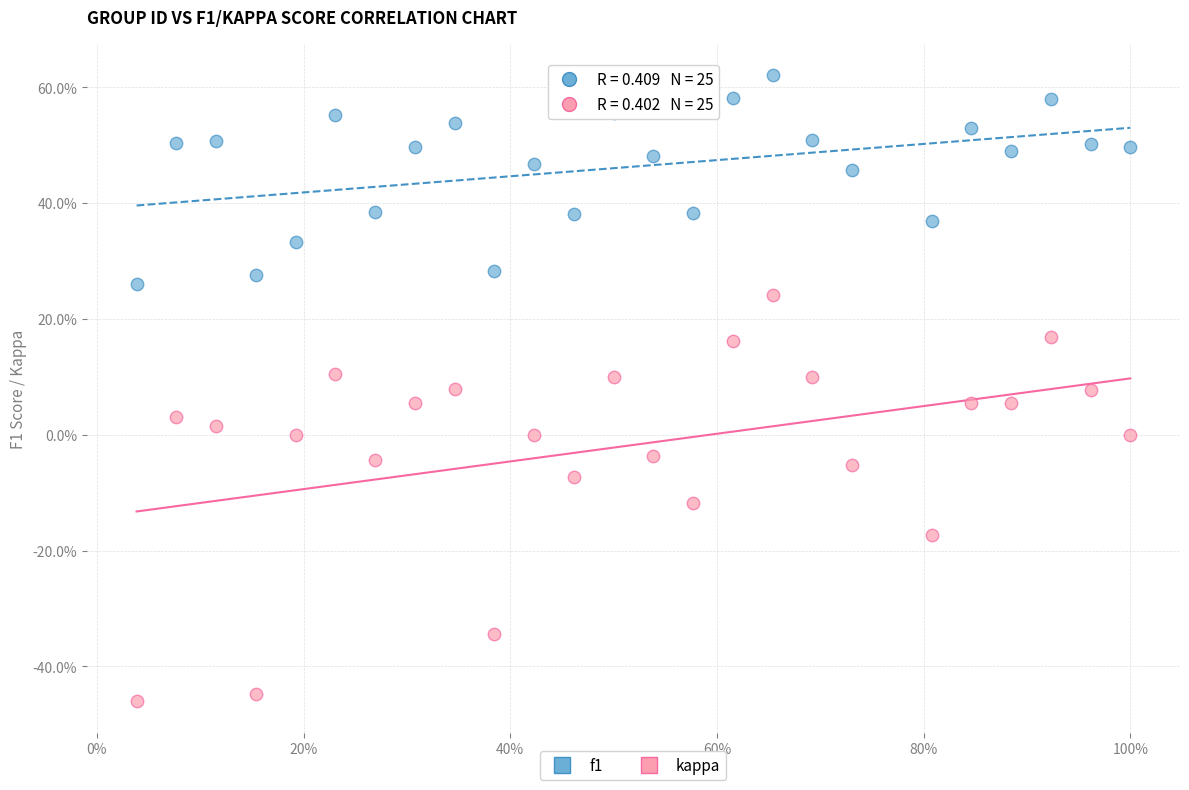

What are all the series names shown in the legend?

f1, kappa